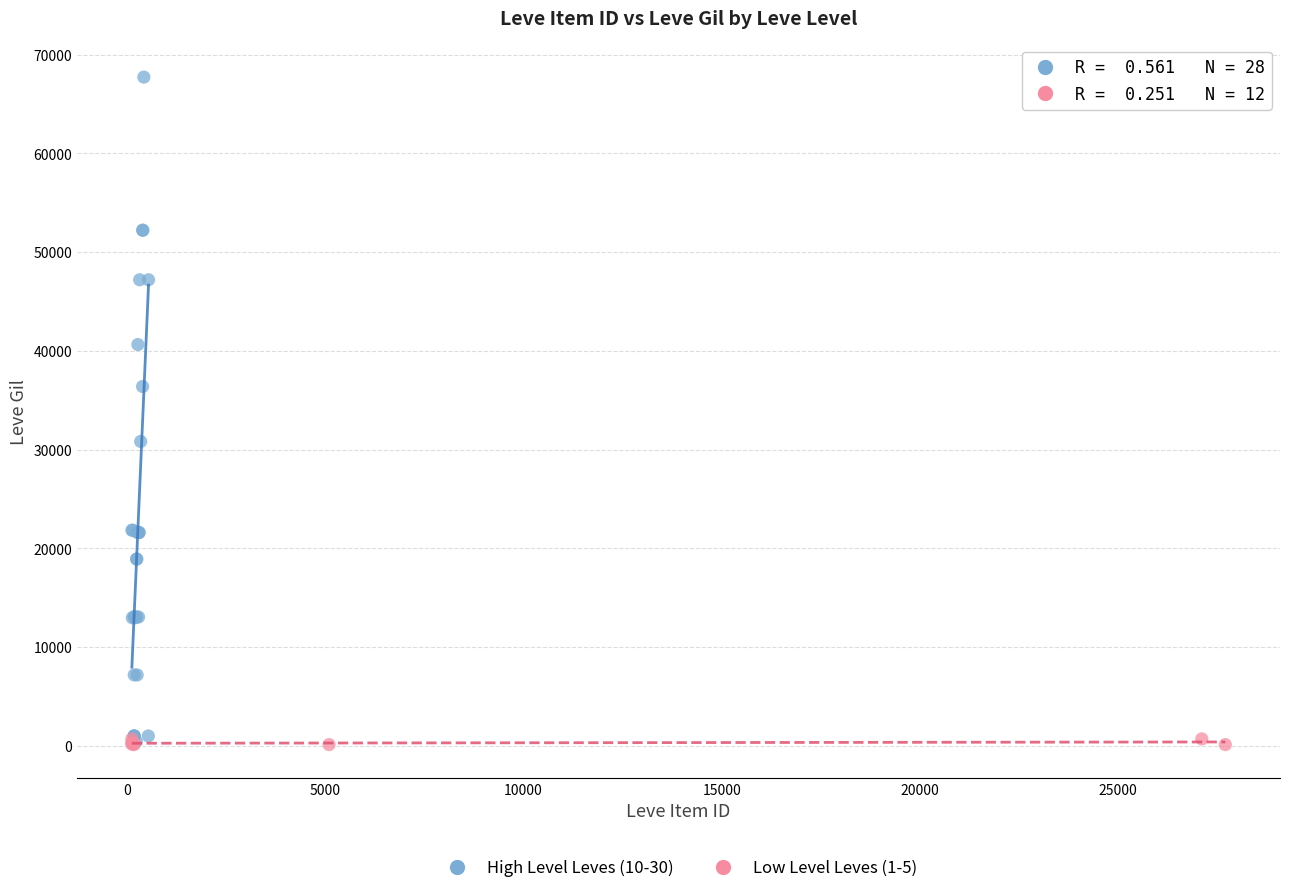

Which series reaches the maximum Y coordinate?

High Level Leves (10-30)